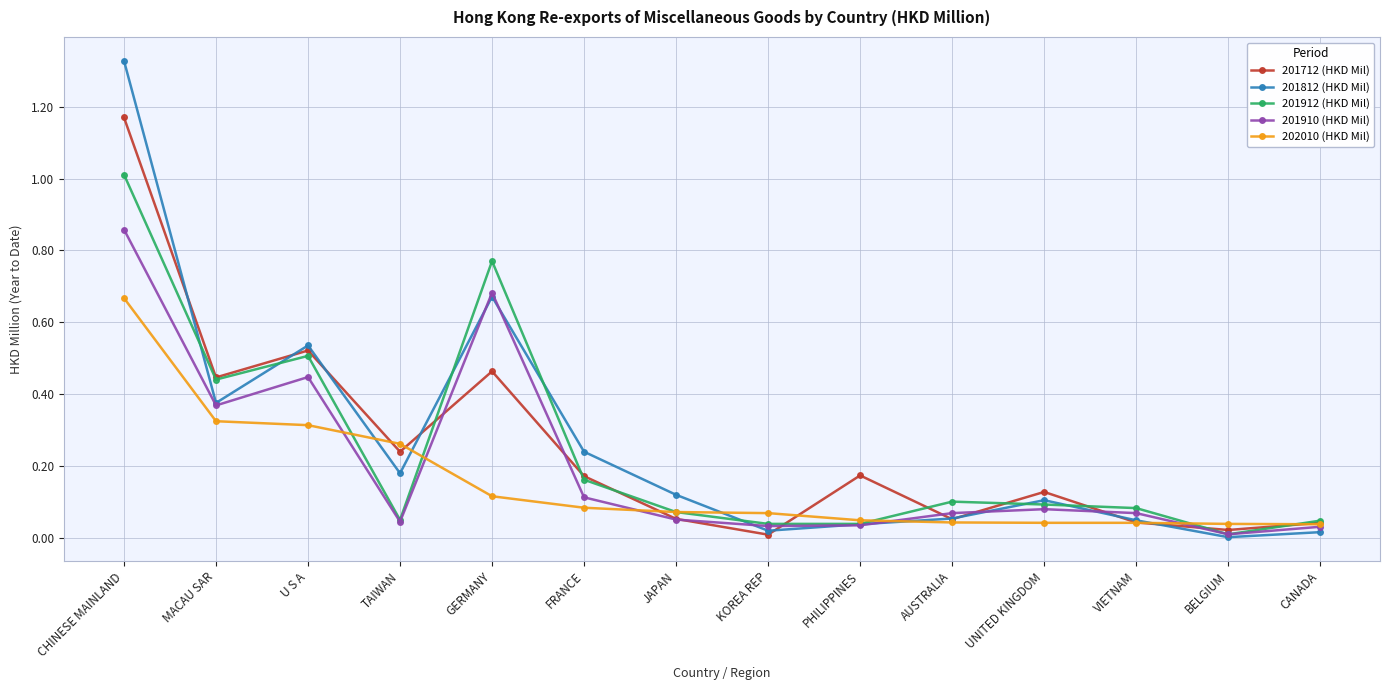

Which series has the largest range (max minus min)?

201812 (HKD Mil)